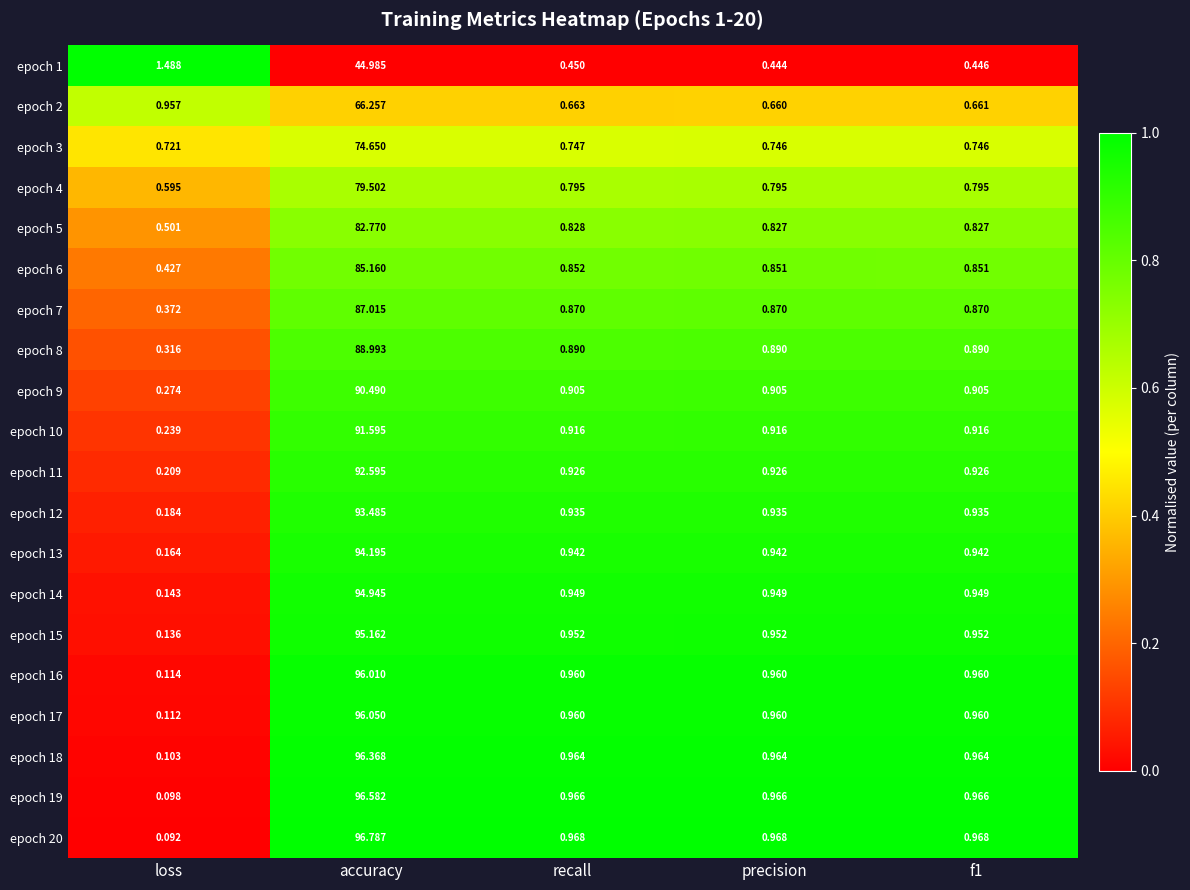

Is the value of epoch 20 at recall greater than the value of epoch 6 at recall?

Yes